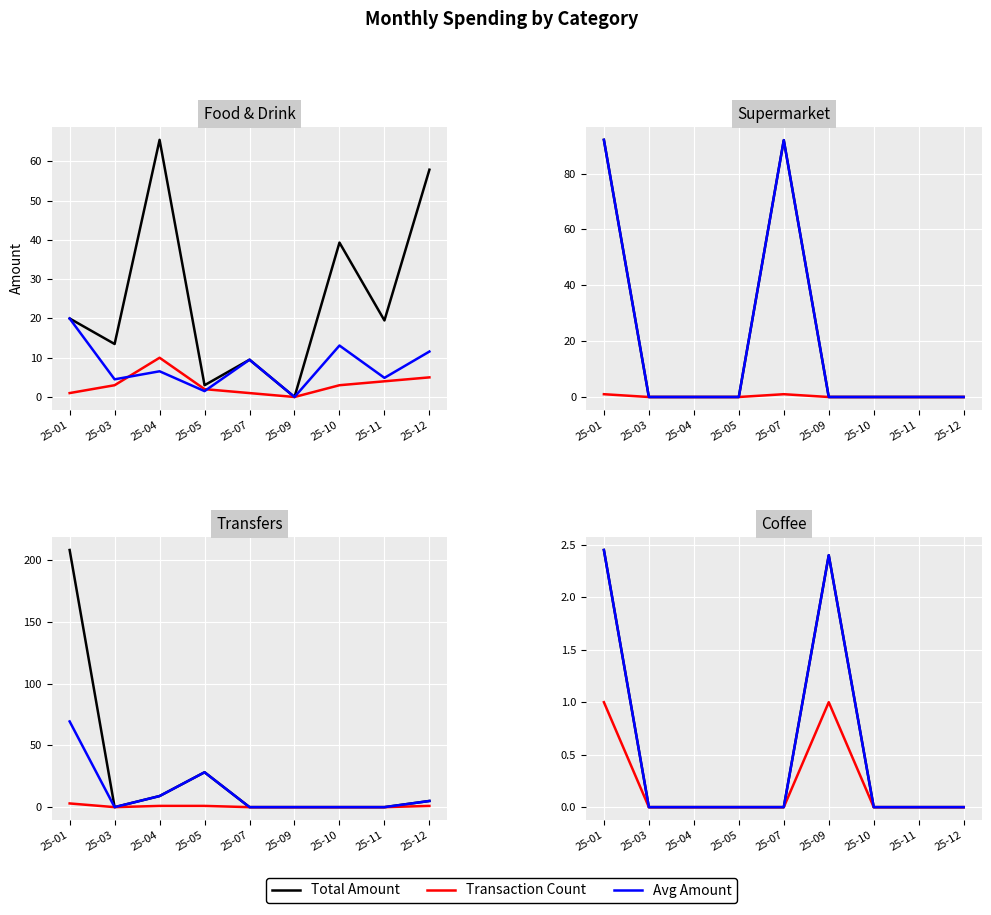

What are all the series names shown in the legend?

Total Amount, Transaction Count, Avg Amount